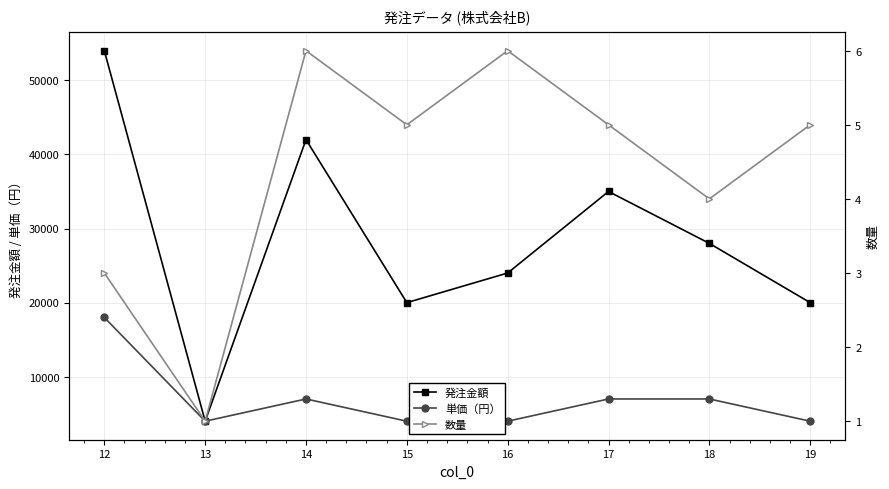

Which series has the widest spread of values?

発注金額